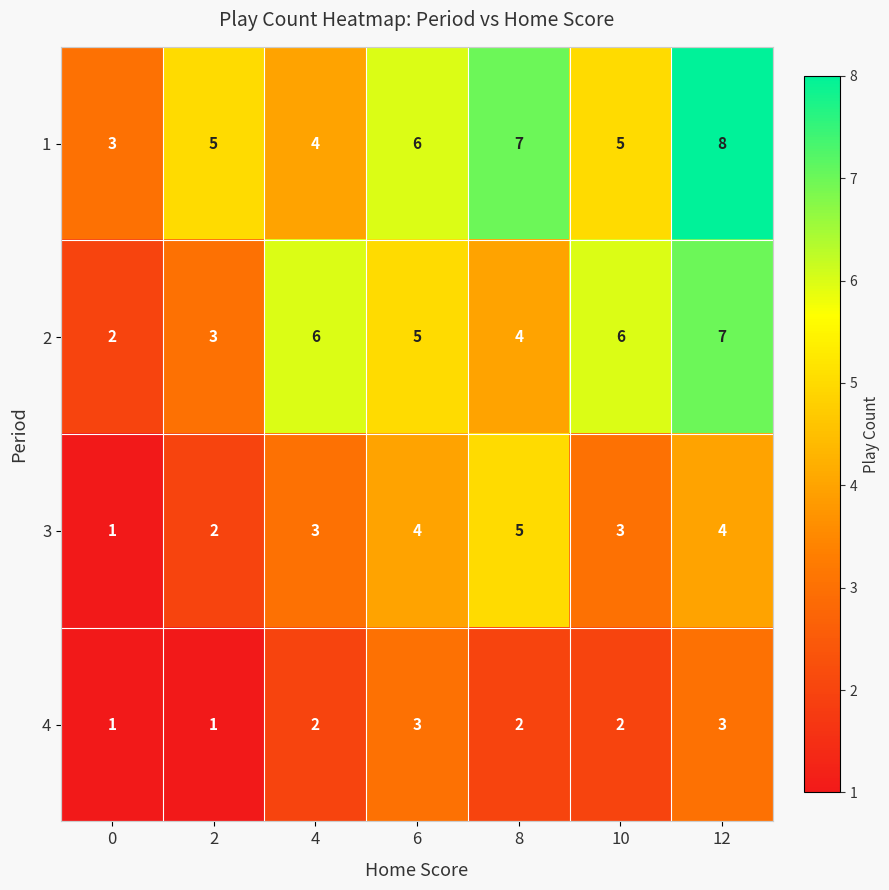

The 4 series shows 2 at 8. True or false?

True